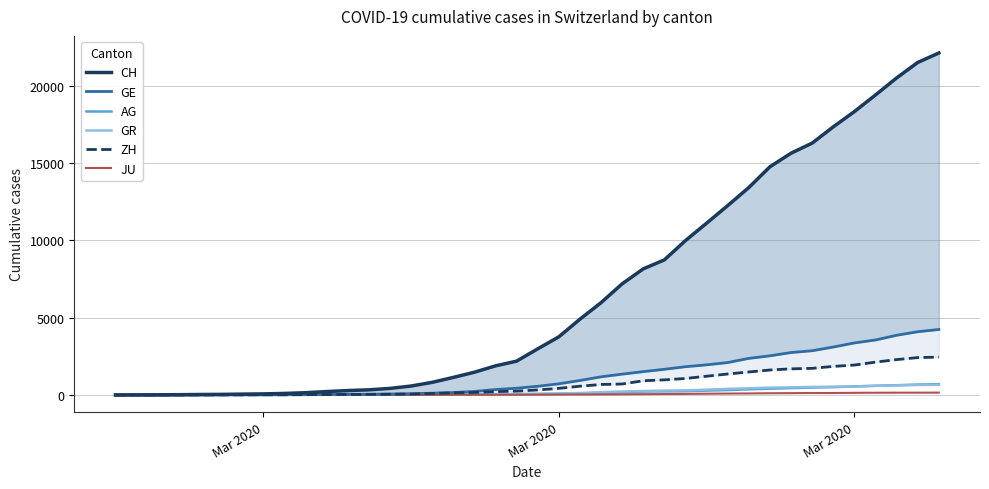

Does the chart have visible grid lines?

Yes